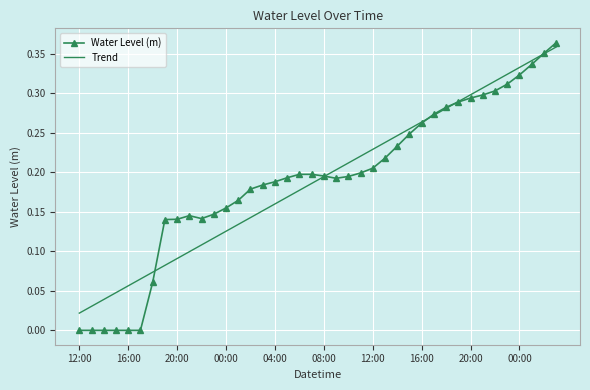

Which series has the largest range (max minus min)?

Water Level (m)